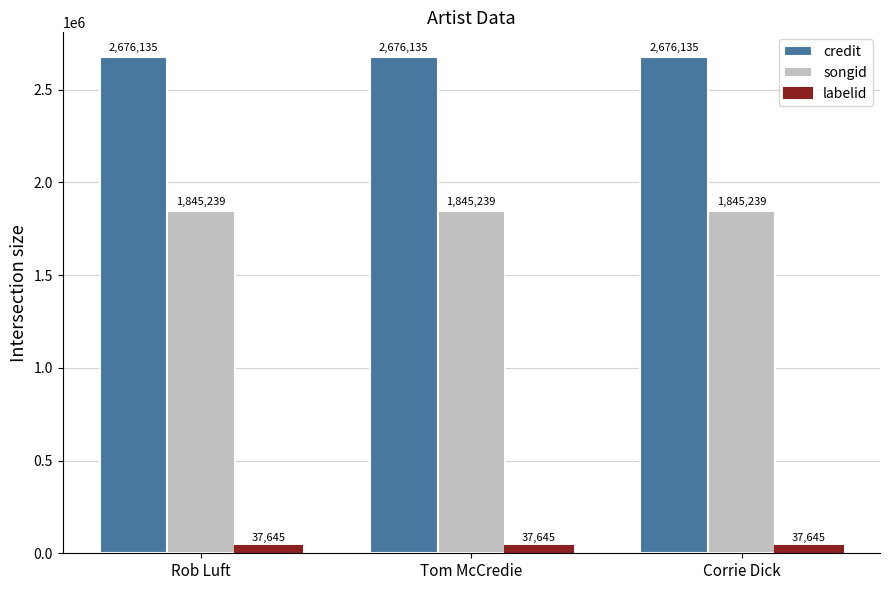

List the series in order of their peak value, lowest first.

labelid, songid, credit